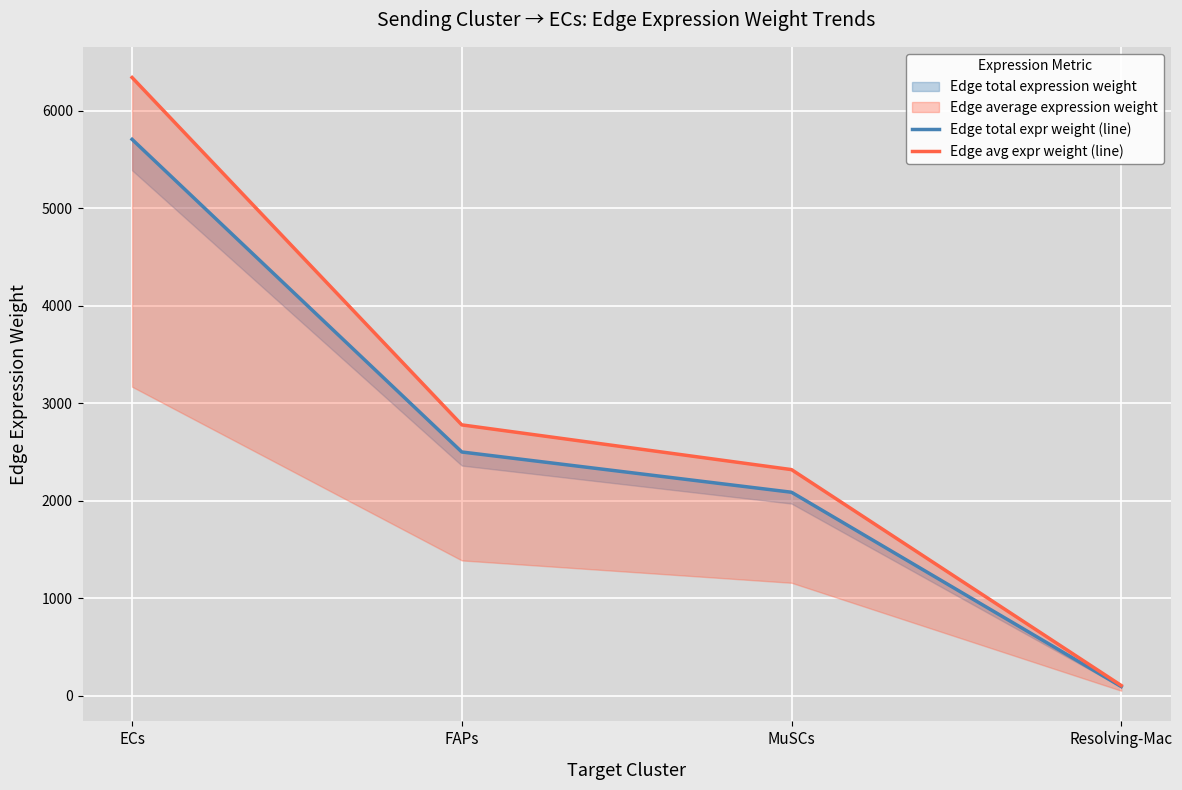

At which label is Edge avg expr weight (line) closest to 3223?

FAPs